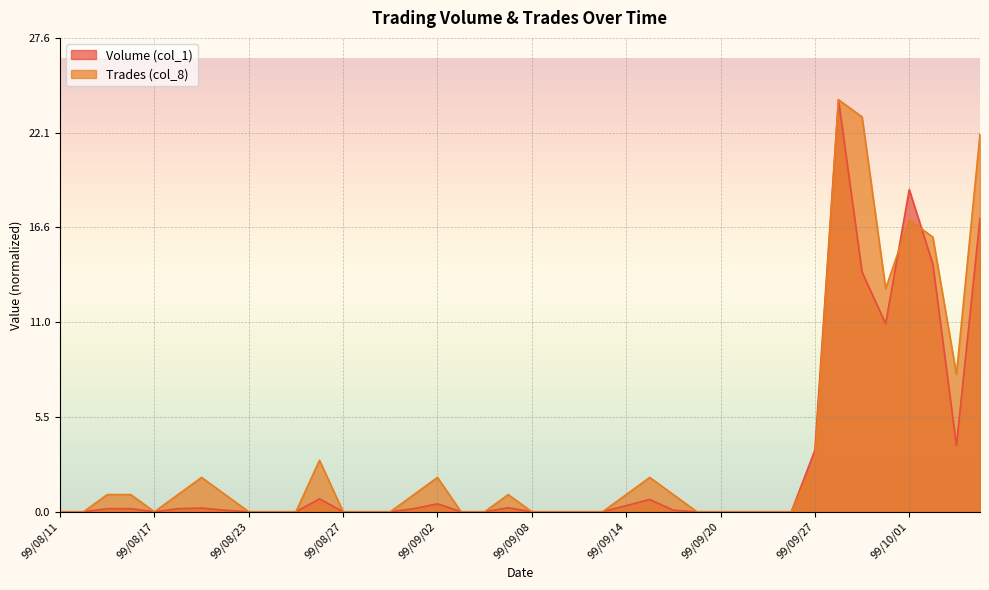

Does the chart display data point markers on the line(s)?

No